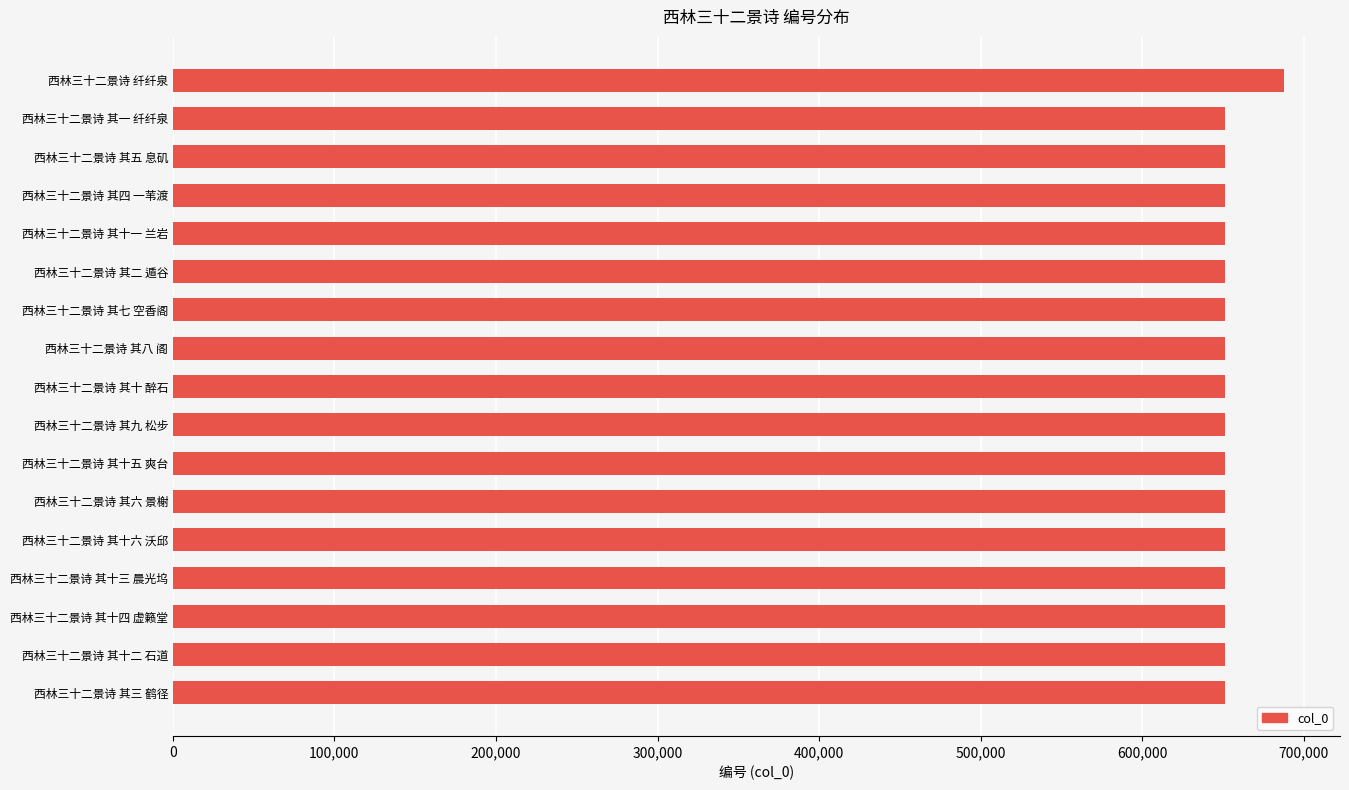

What is the sum of all values?

11103977